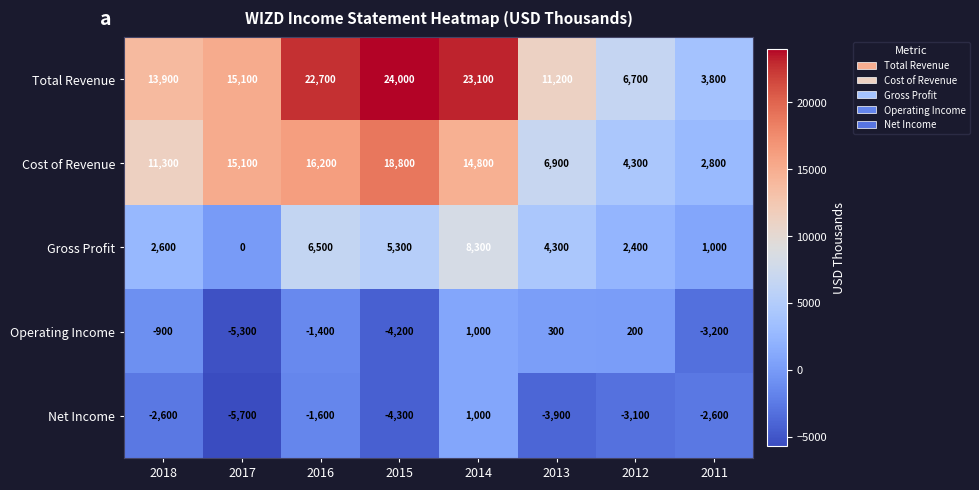

At how many categories does at least one series exceed 14514?

4